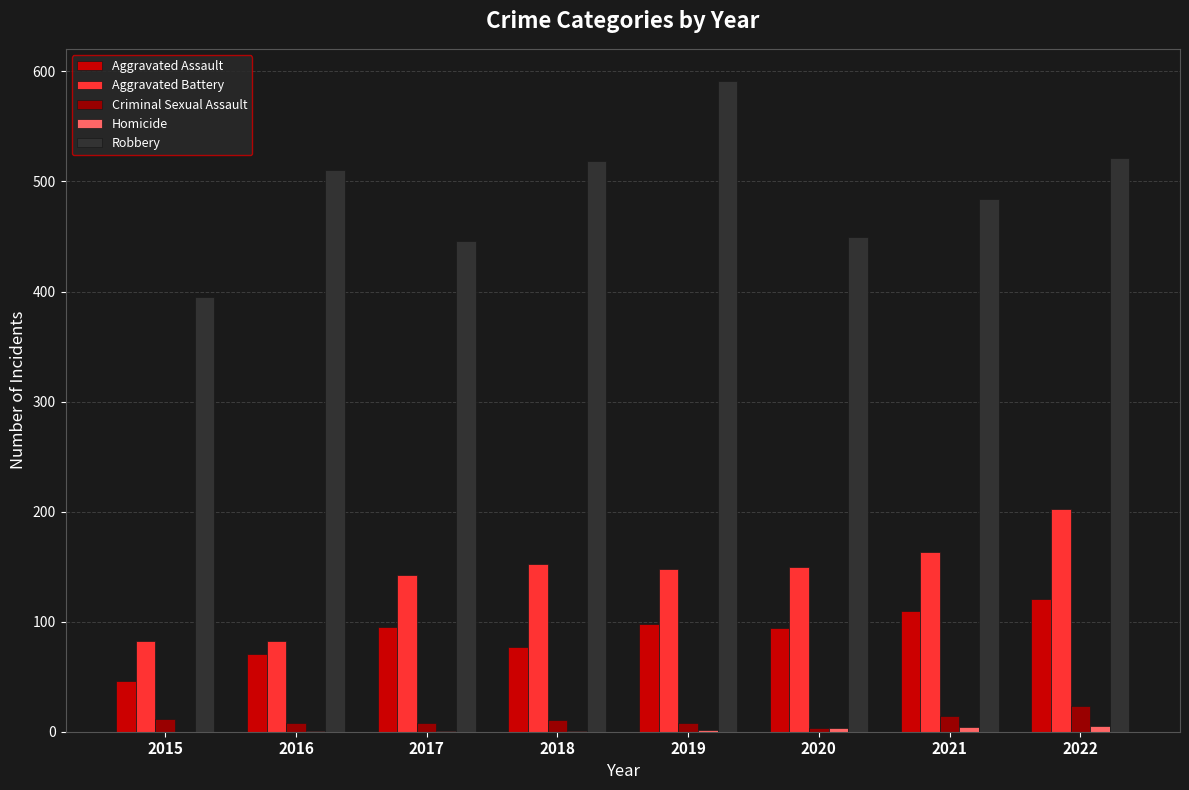

What is the sum of the Criminal Sexual Assault values at 2016 and 2018?

19